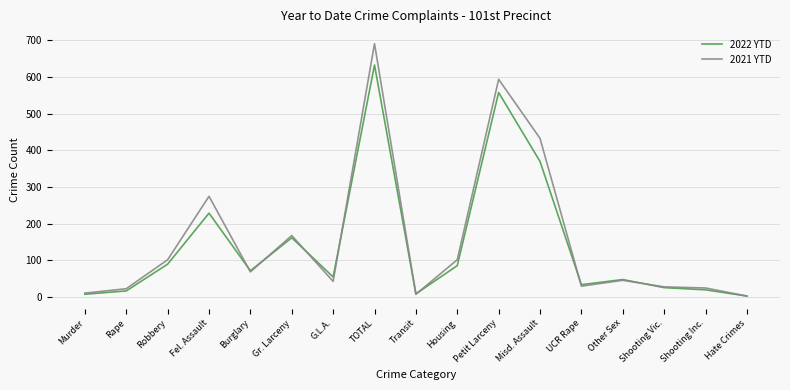

Which series has the largest range (max minus min)?

2021 YTD